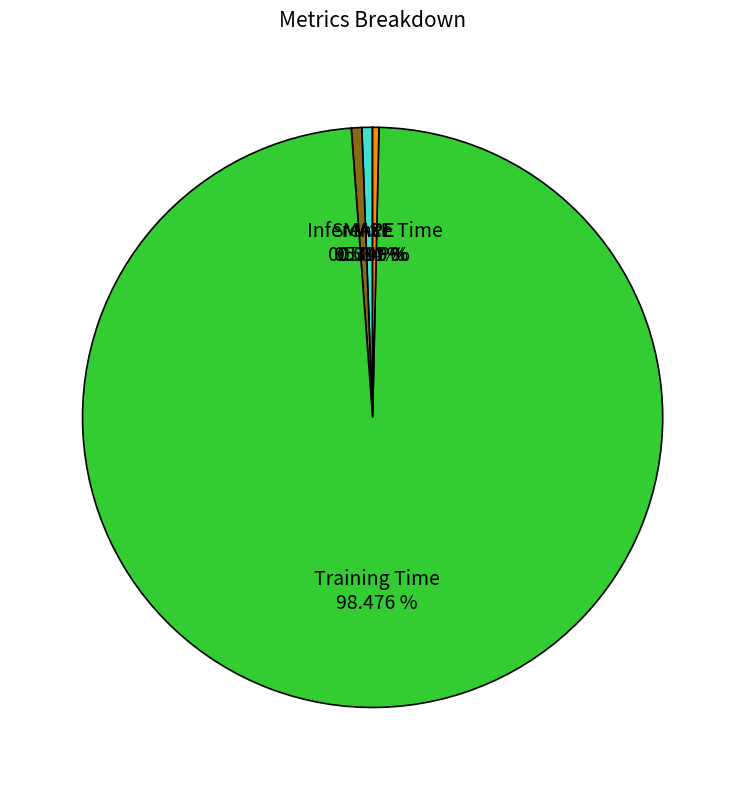

Is there any slice that represents more than half of the pie?

Yes